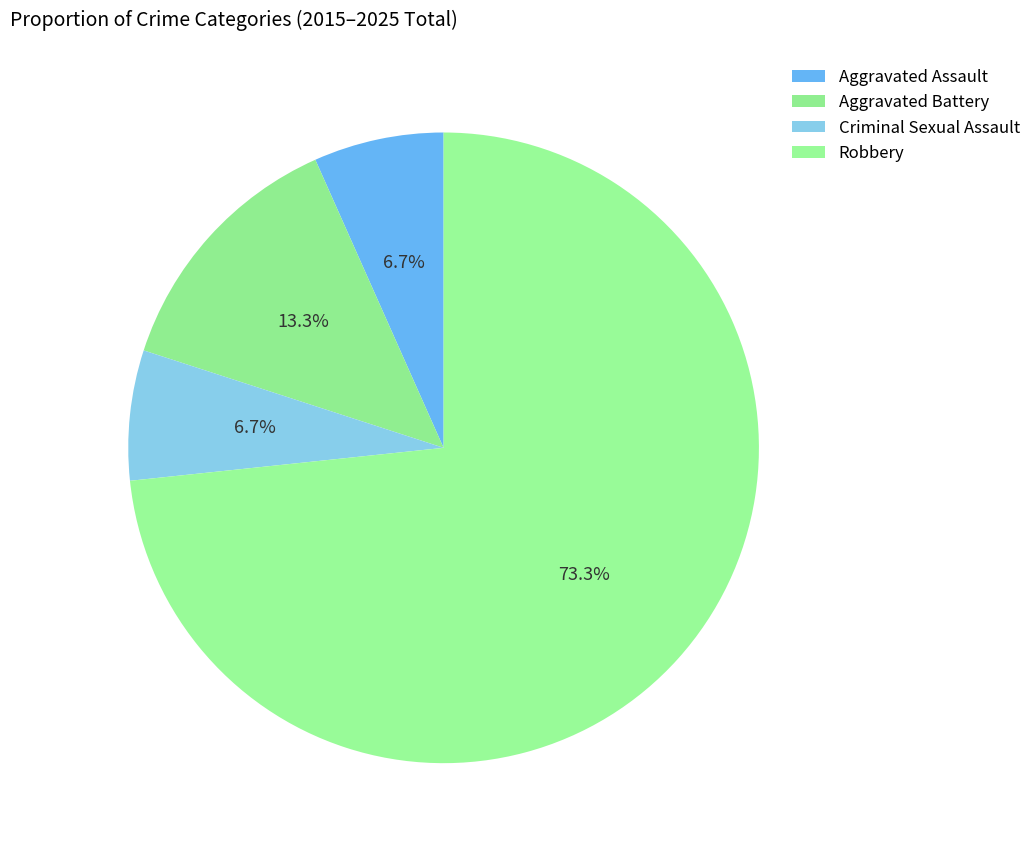

Which slice is the largest?

Robbery